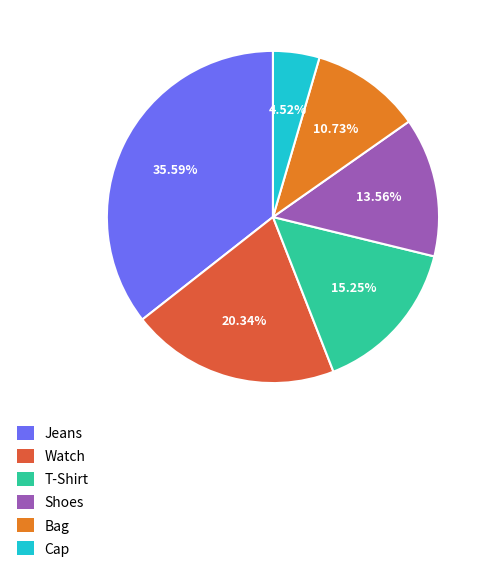

What is the total percentage of Watch and T-Shirt?

35.6%